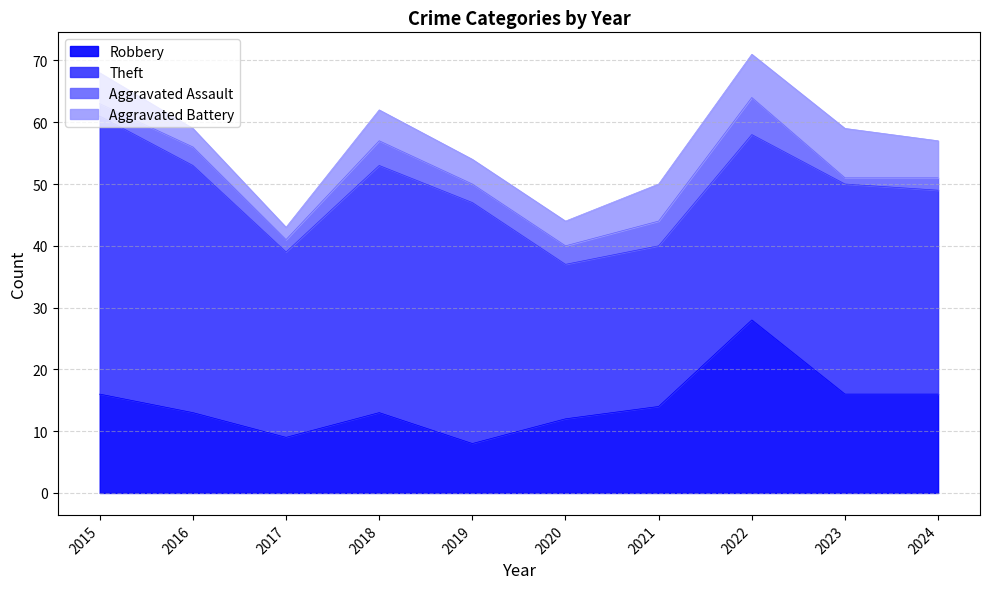

Is it true that Aggravated Assault equals 3 at 2016?

True